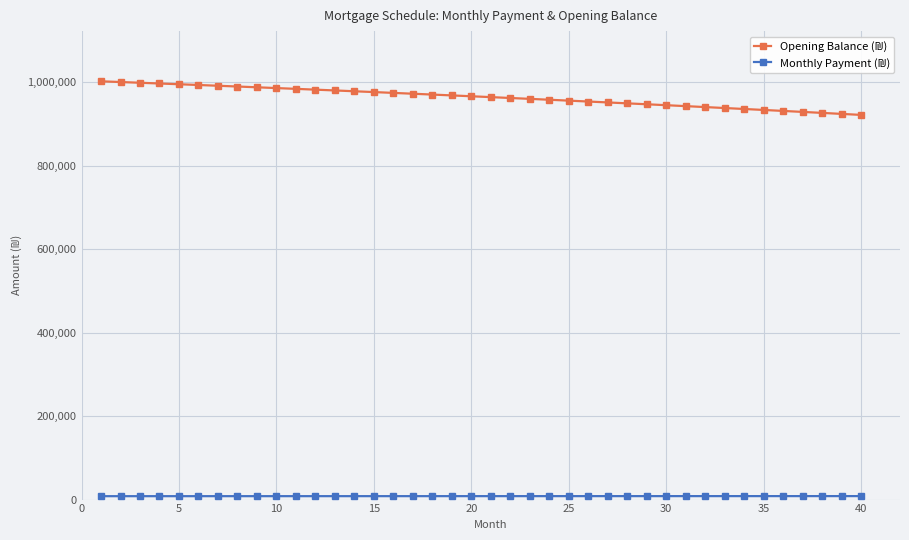

At how many categories does at least one series exceed 513761?

40